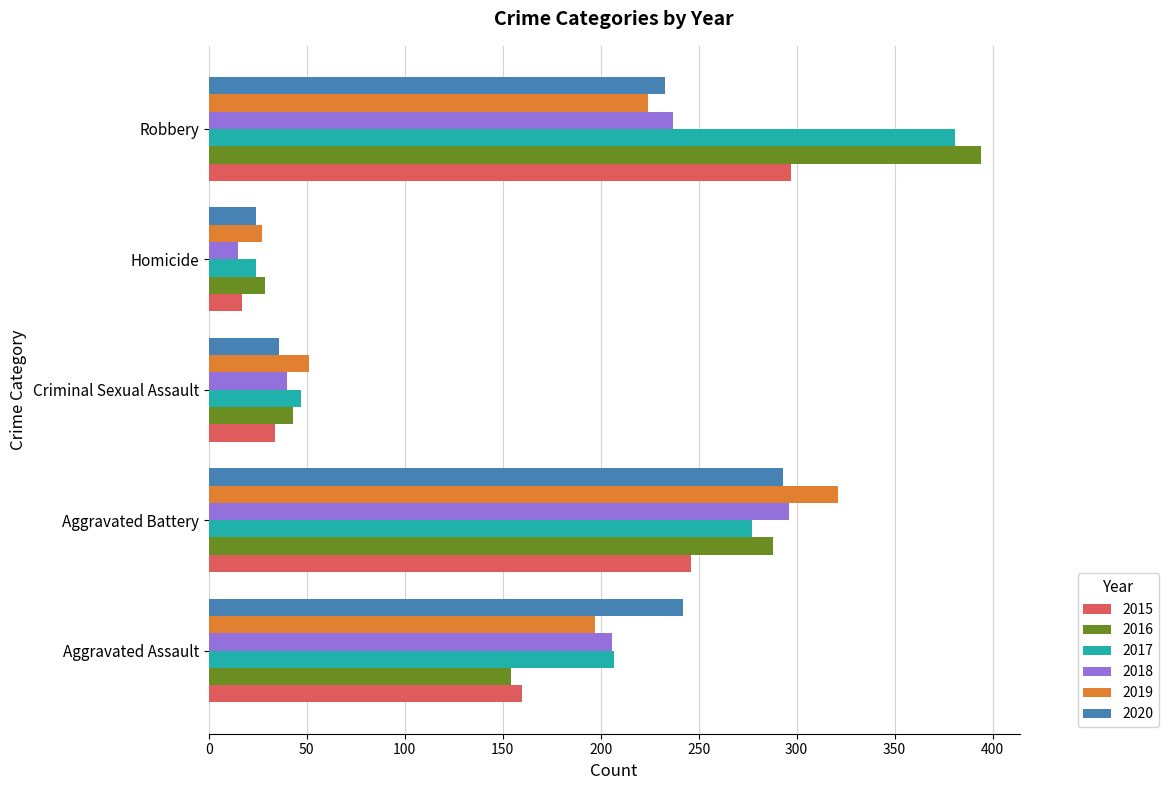

What is the sum of the 2018 values at Aggravated Battery and Criminal Sexual Assault?

336